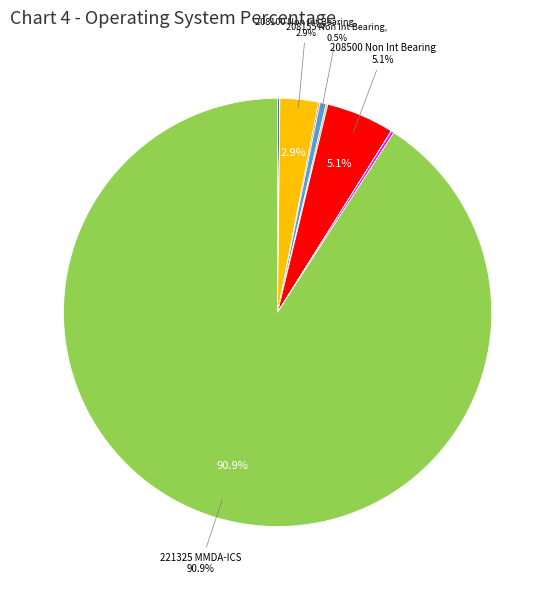

To the nearest percent, what is the average slice percentage?

9%